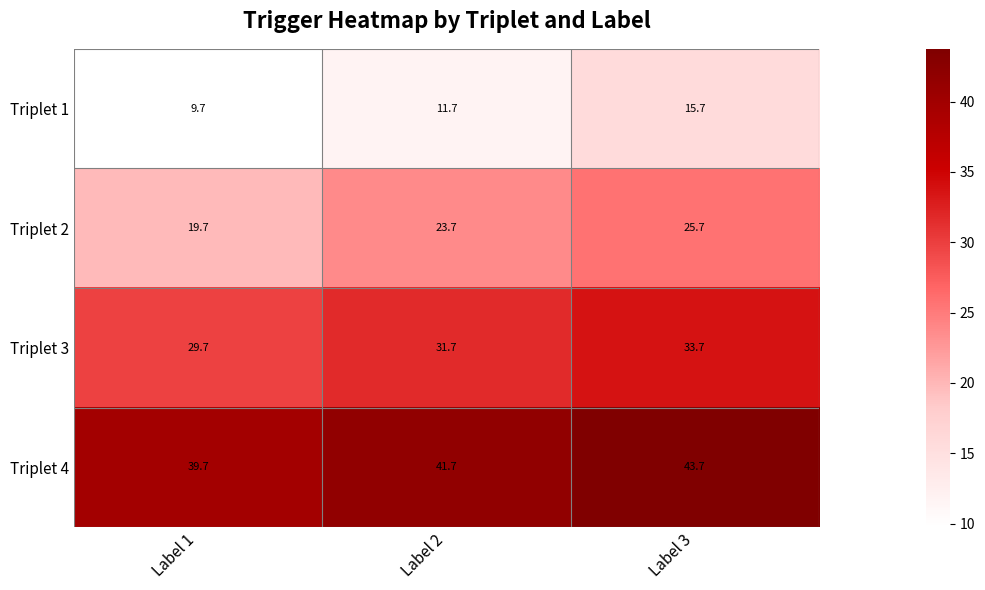

Is it true that Triplet 1 equals 26.9 at Label 3?

False